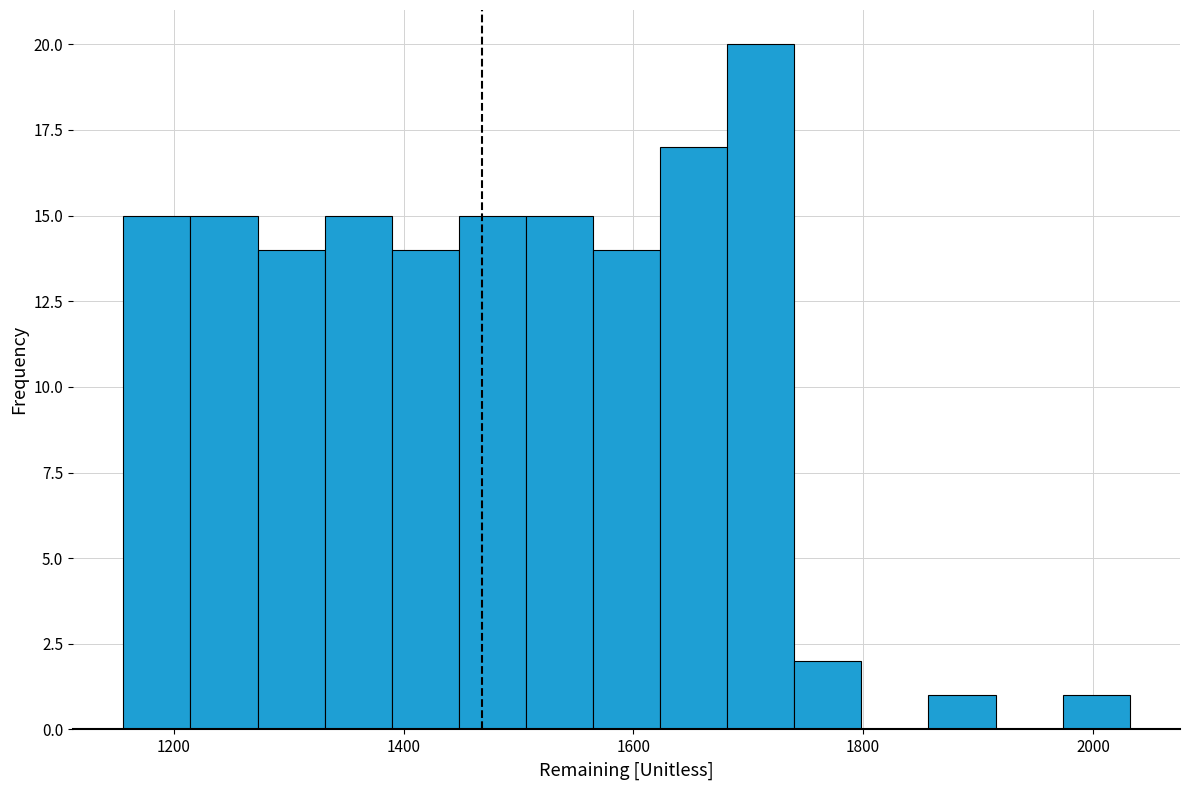

Around what value on the x-axis is the tallest bar? Give the approximate position of its centre, as read against the axis.

1720